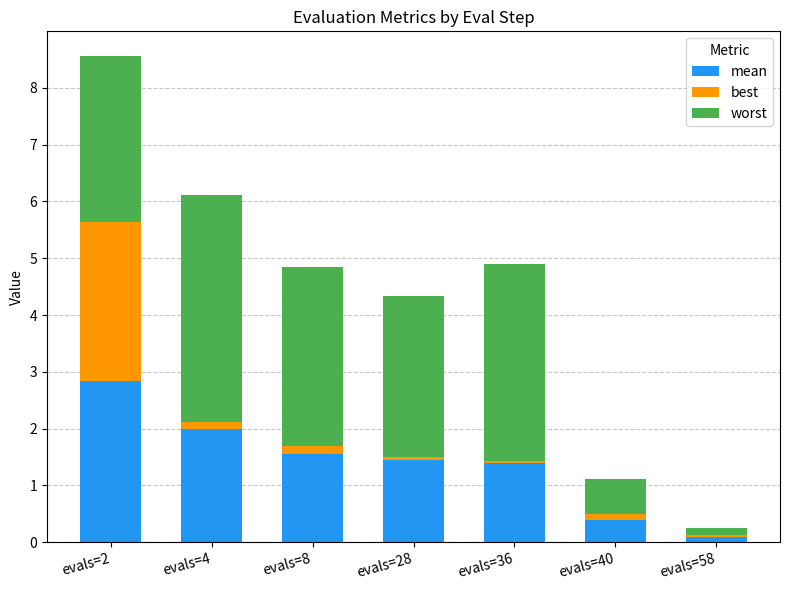

What is the highest value of the mean series?

2.8